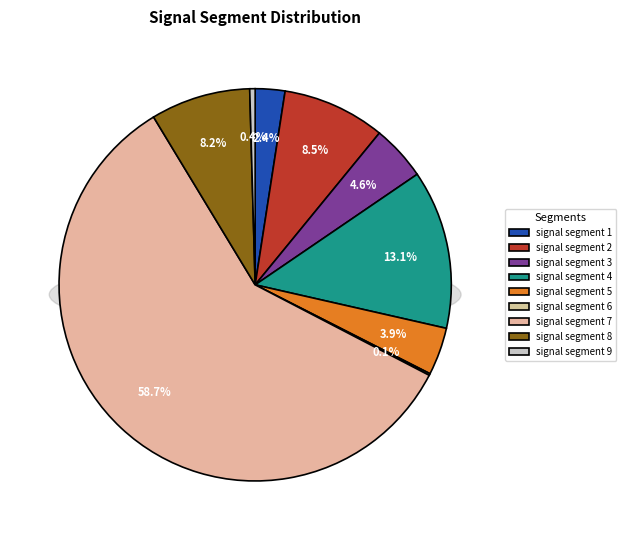

Is there any slice that represents more than half of the pie?

Yes